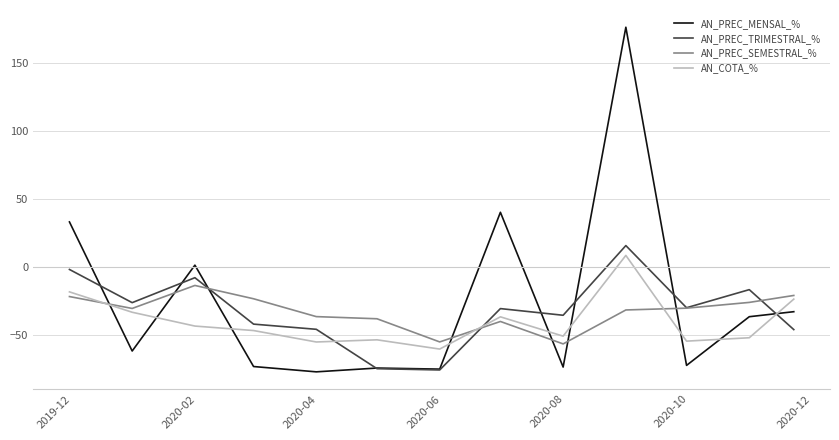

Which series has the largest range (max minus min)?

AN_PREC_MENSAL_%